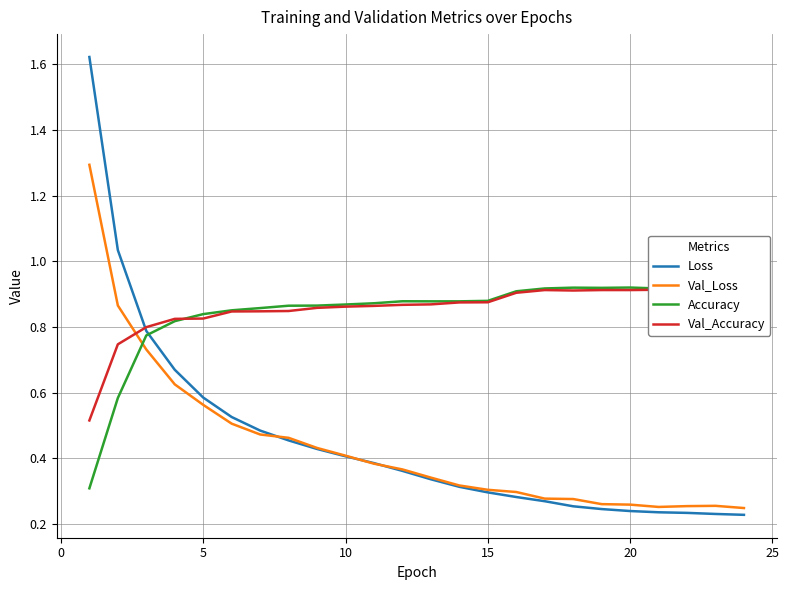

The value of Loss at 22 is 0.1. True or false?

False